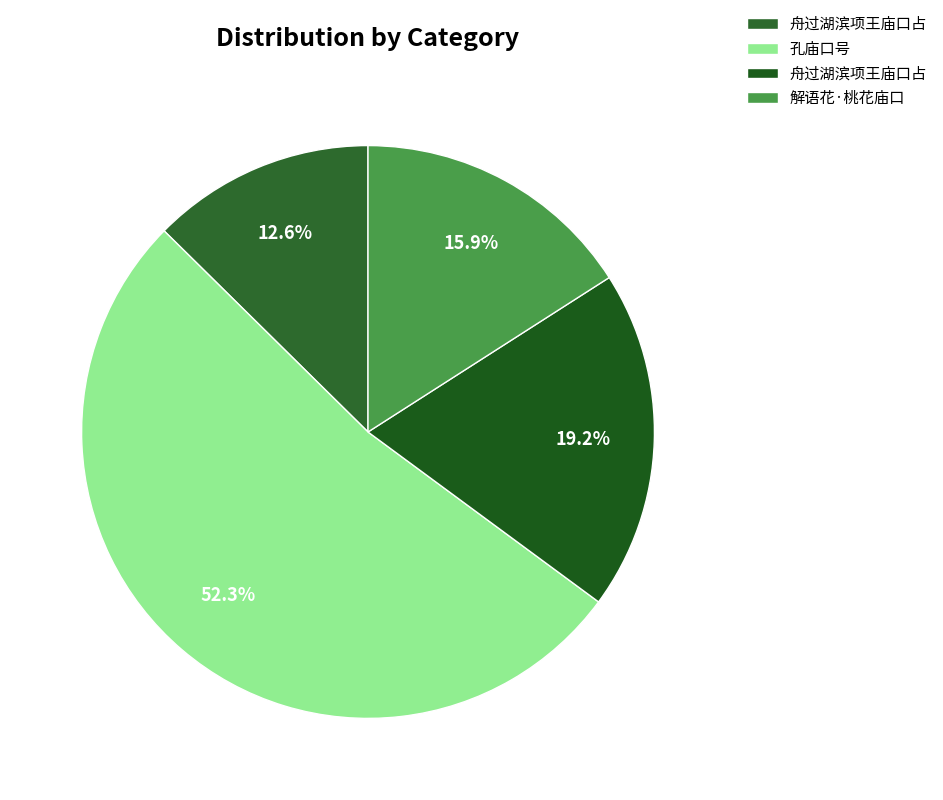

How many segments does this pie chart have?

4